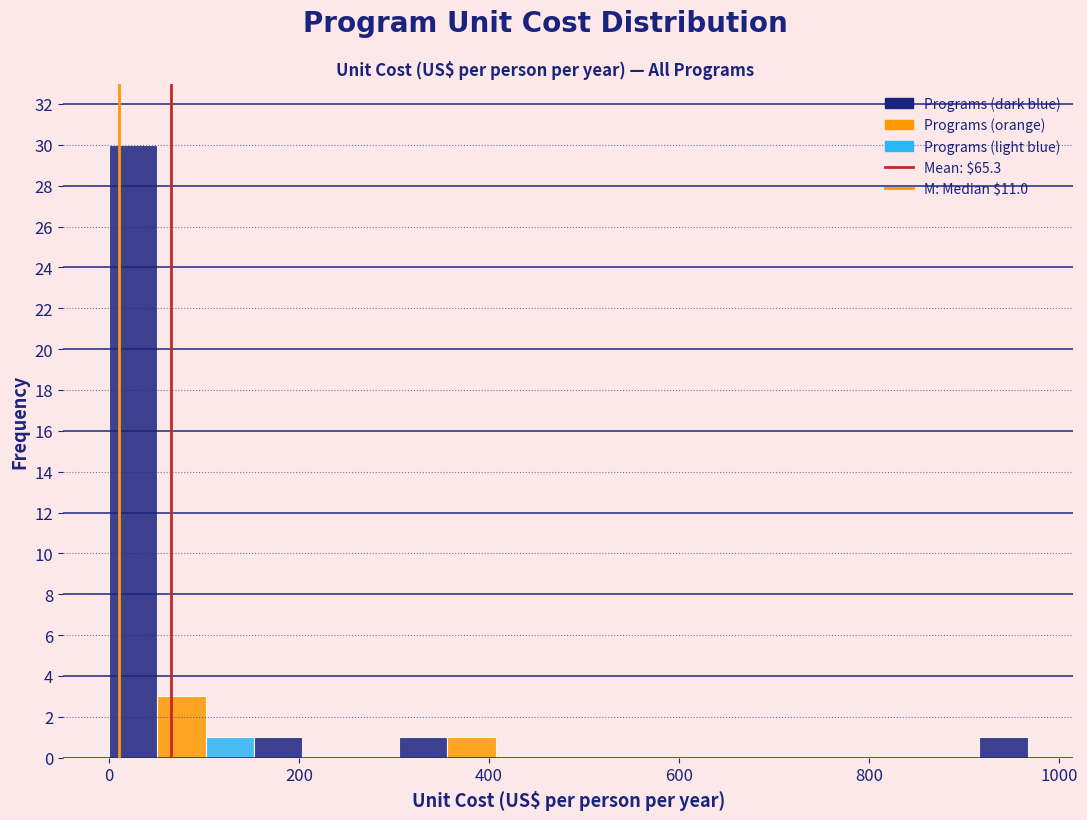

Around what value on the x-axis is the tallest bar? Give the approximate position of its centre, as read against the axis.

20